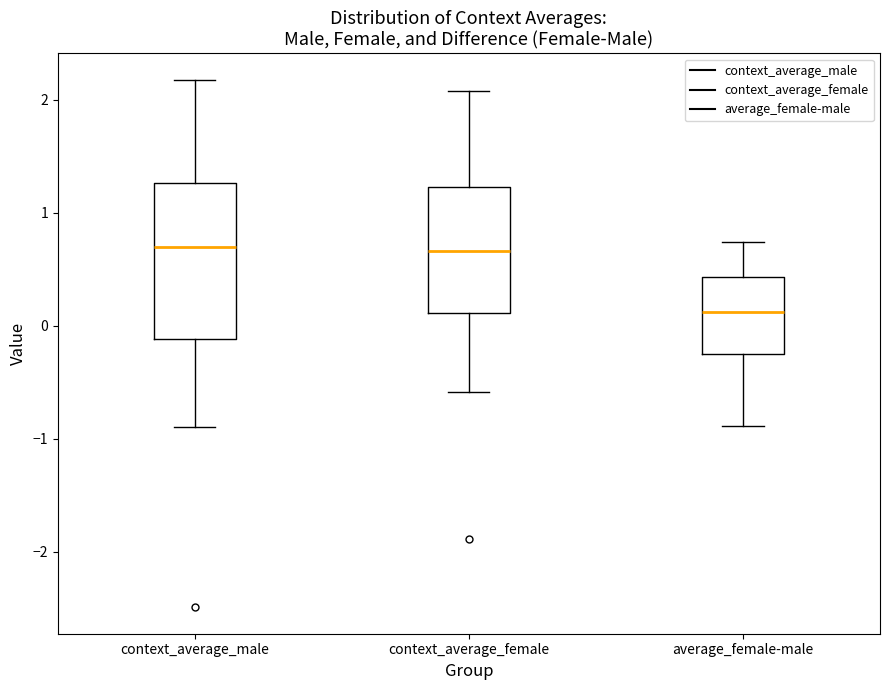

Reading left to right, read every box against the y-axis: the position of its median line, the range the box covers, and the ends of its whiskers. The values are not printed on the chart, so give them approximately, as read against the axis.

context_average_male: median 0.7, box -0.1 to 1.3, whiskers -0.9 to 2.2
context_average_female: median 0.7, box 0.1 to 1.2, whiskers -0.6 to 2.1
average_female-male: median 0.1, box -0.2 to 0.4, whiskers -0.9 to 0.7